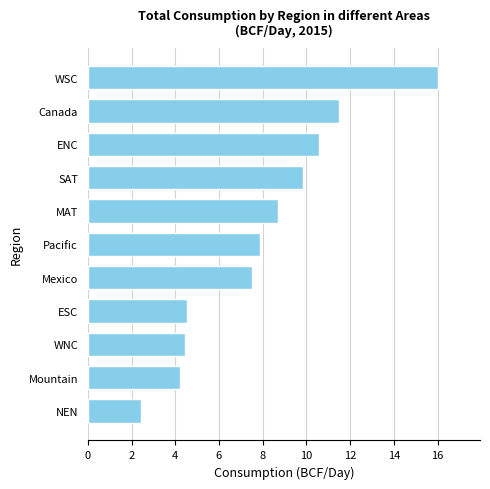

How many bars are there in total?

11